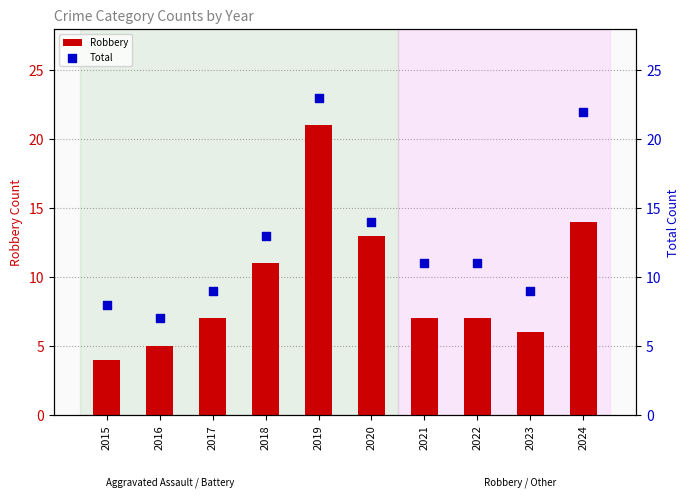

At how many categories does at least one series exceed 8?

8